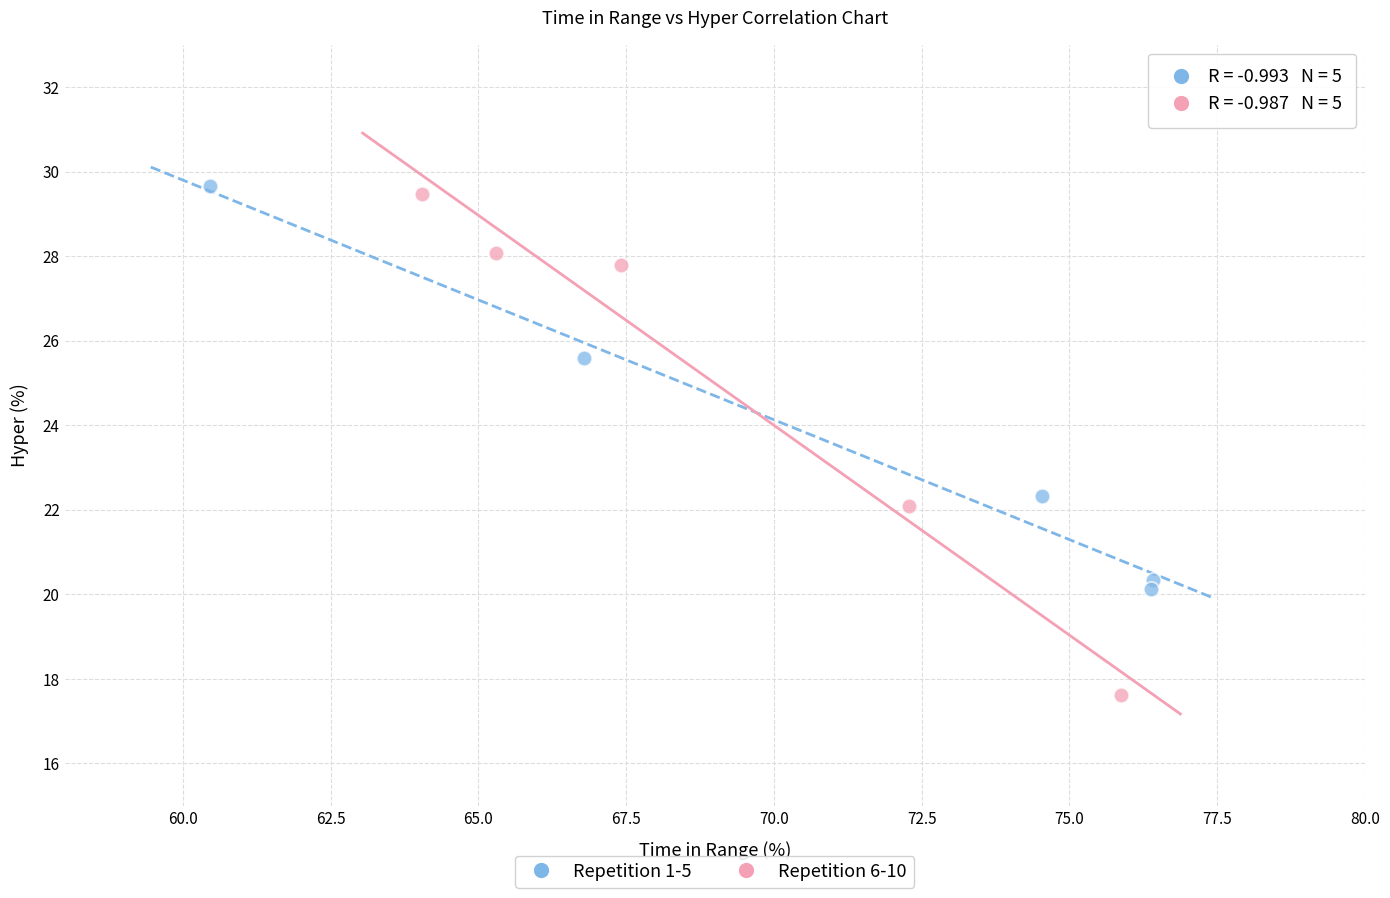

What are all the series names shown in the legend?

Repetition 1-5, Repetition 6-10